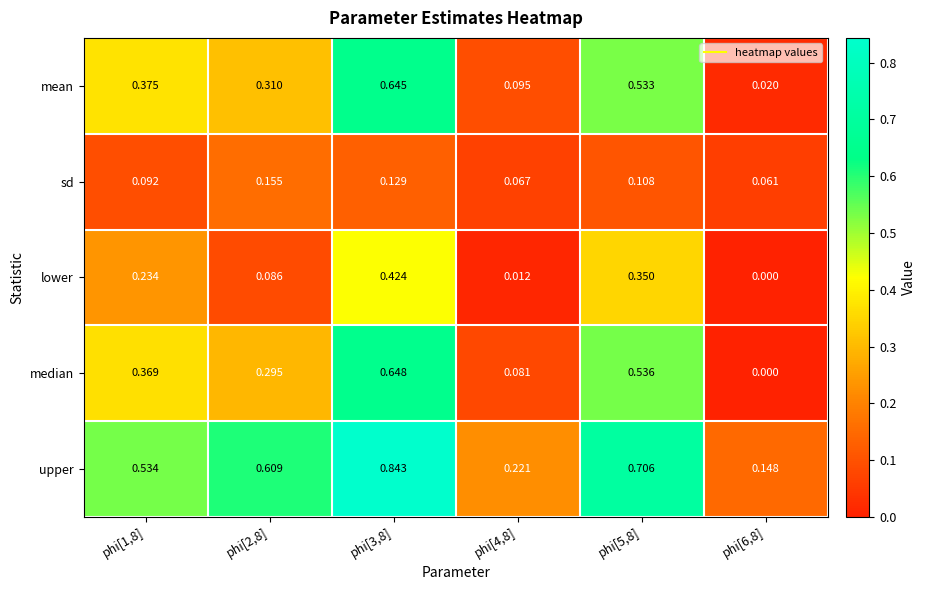

At phi[4,8], list the series in order from smallest to largest.

lower, sd, median, mean, upper